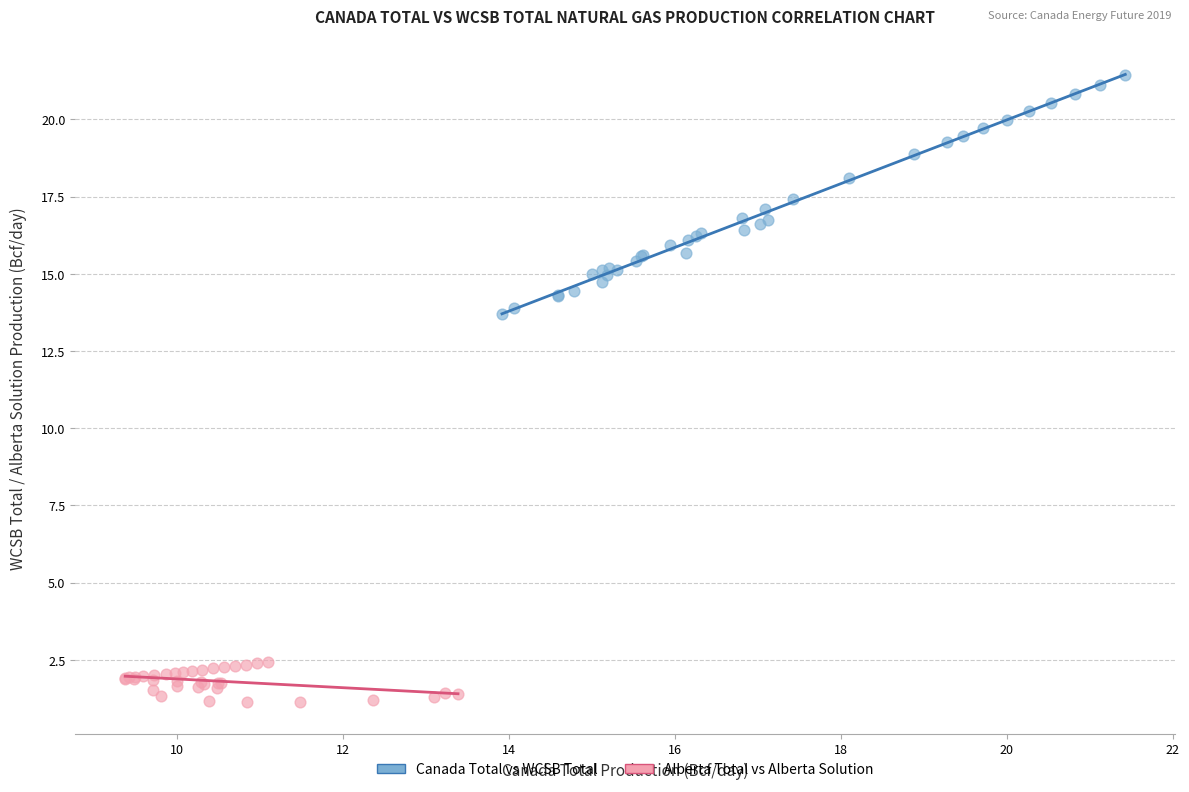

Which series has the widest spread of Y values?

Canada Total vs WCSB Total